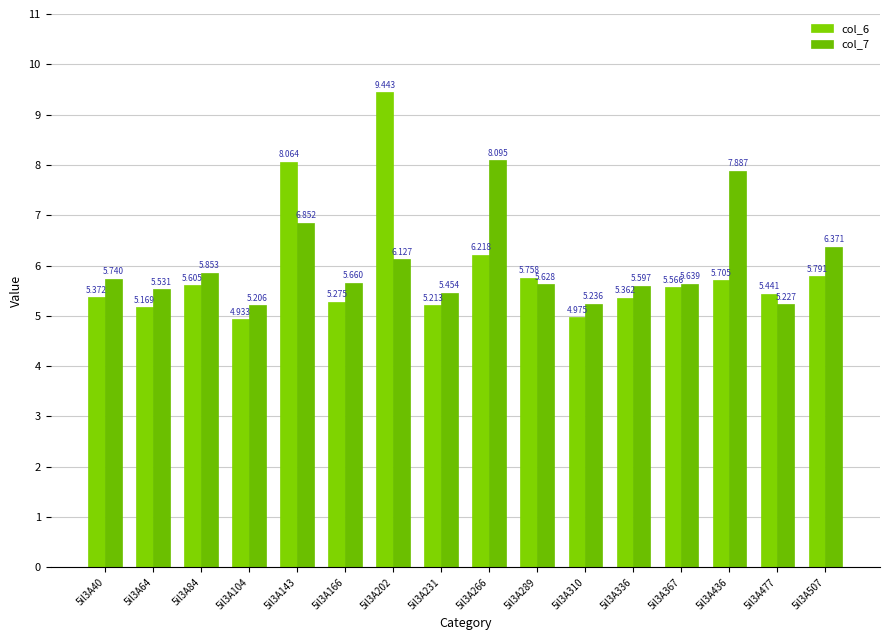

What is the average value of the col_7 series?

6.0